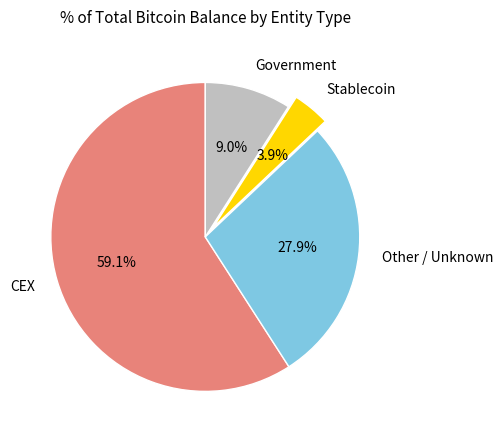

What is the smallest slice in the pie chart?

Stablecoin